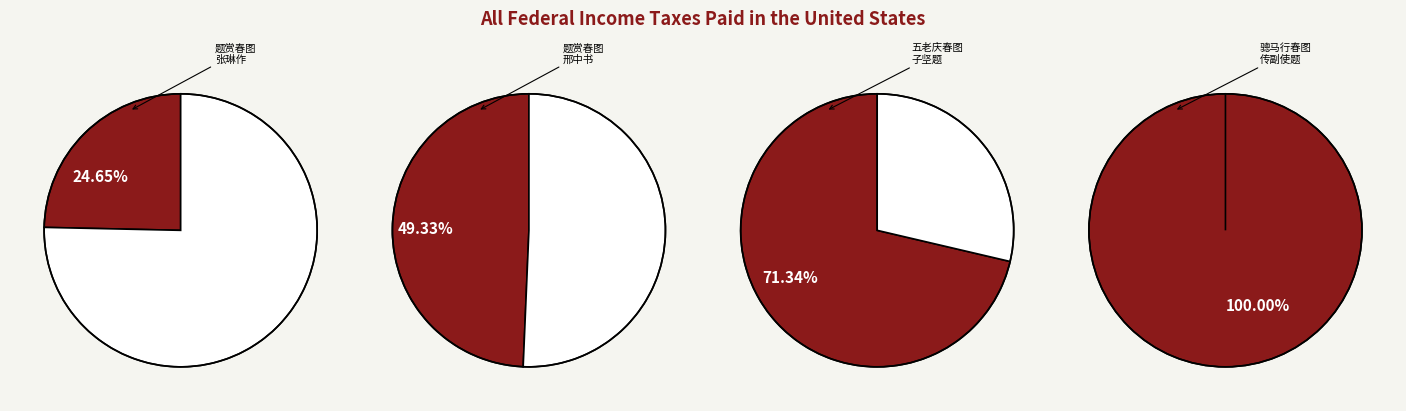

Which slice is the largest?

骢马行春图为传副使题